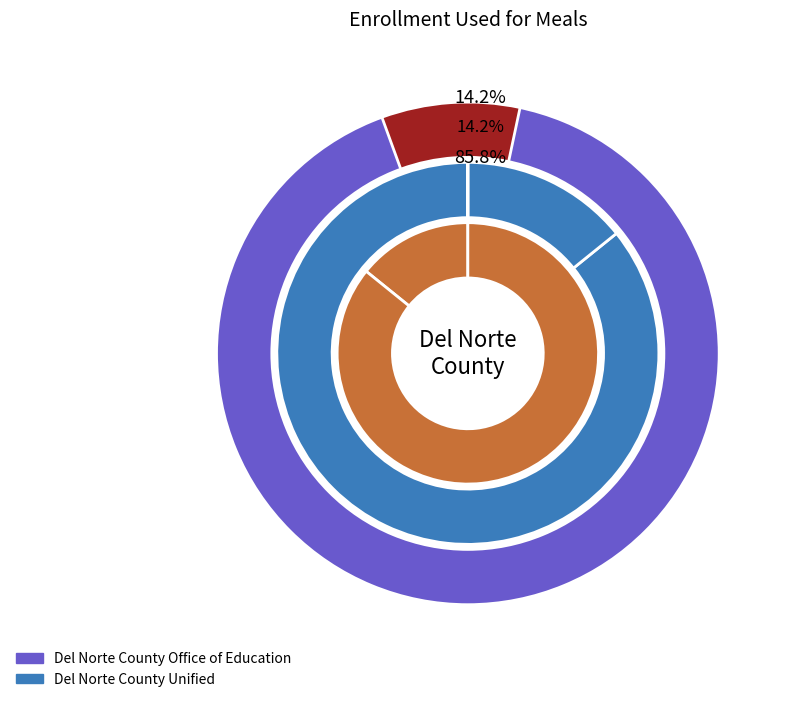

Approximately how many times larger is the value at Del Norte County Unified compared to Del Norte County Office of Education?

6.0